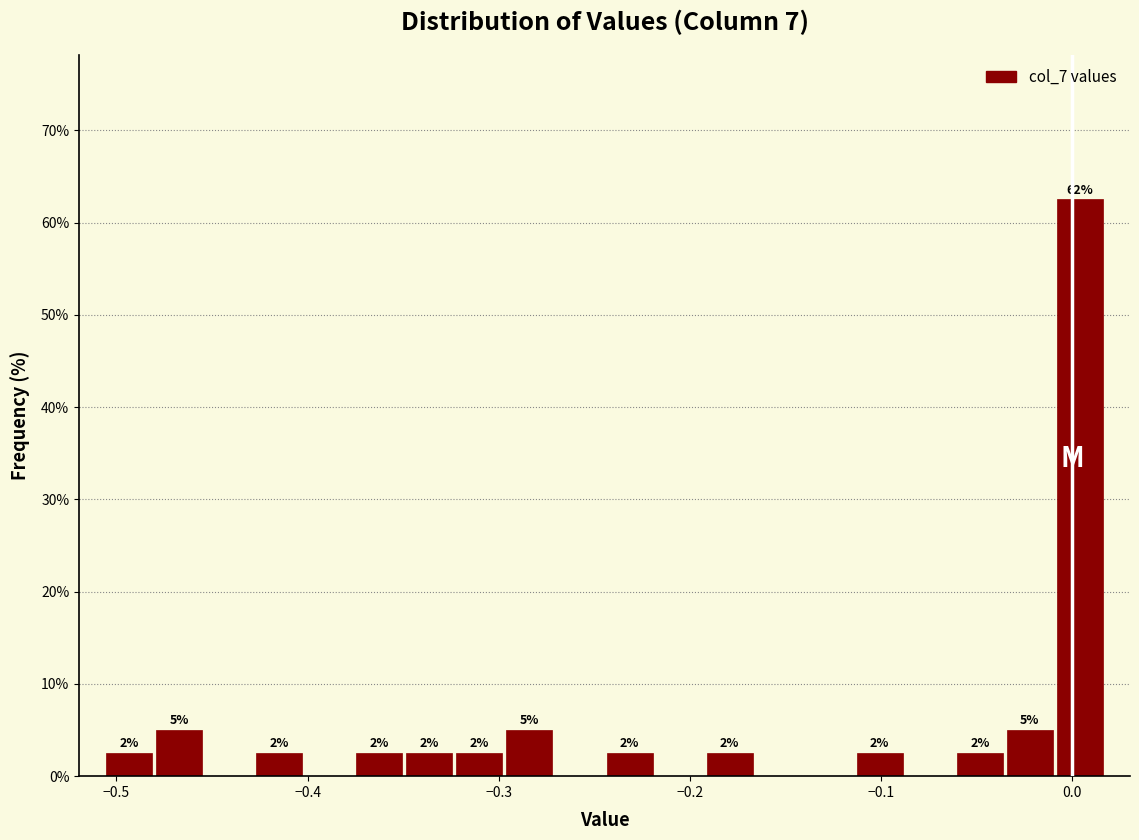

Around what value on the x-axis is the tallest bar? Give the approximate position of its centre, as read against the axis.

0.00